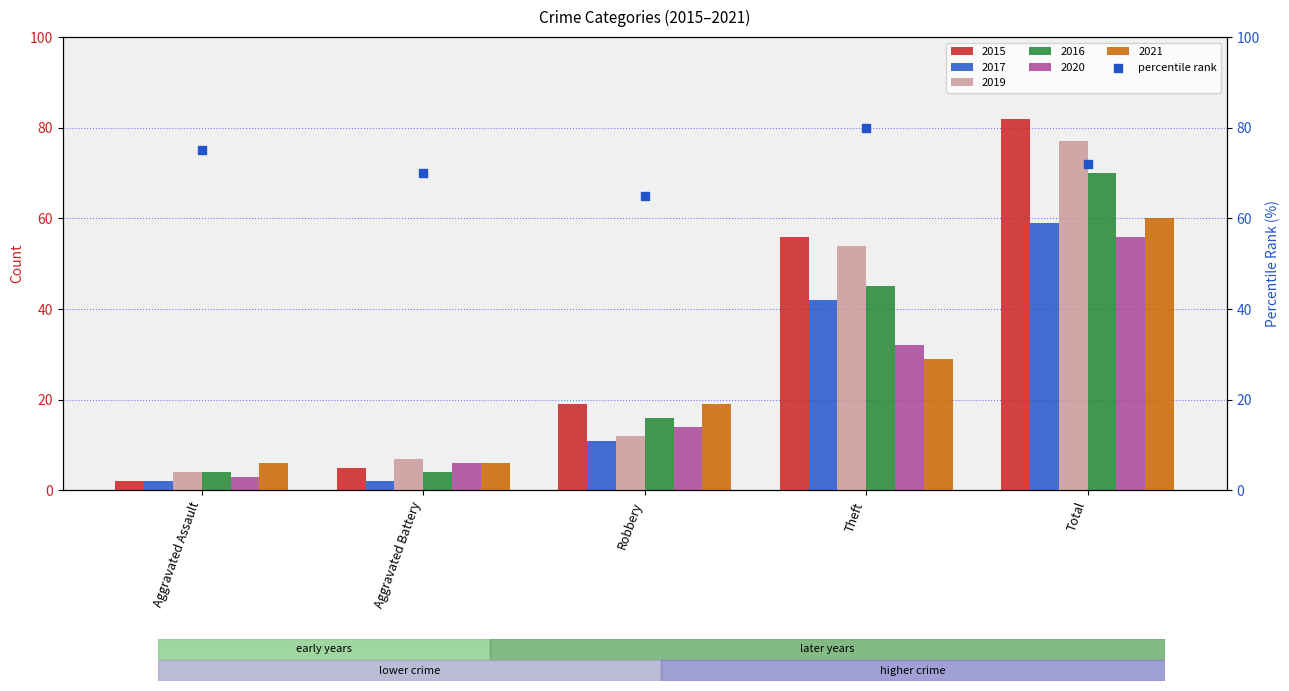

Where is 2019 nearest to the value 40?

Theft